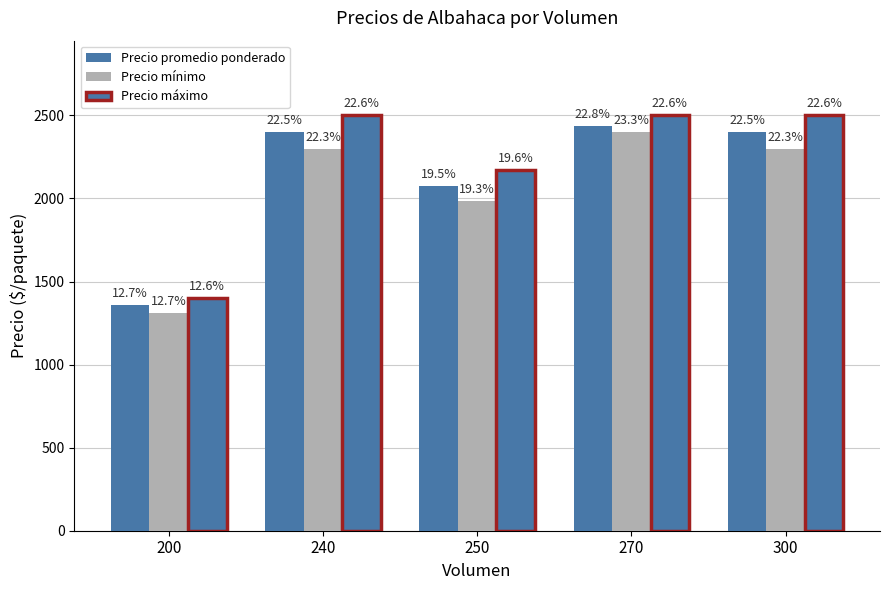

Which label corresponds to the smallest value in the chart?

200